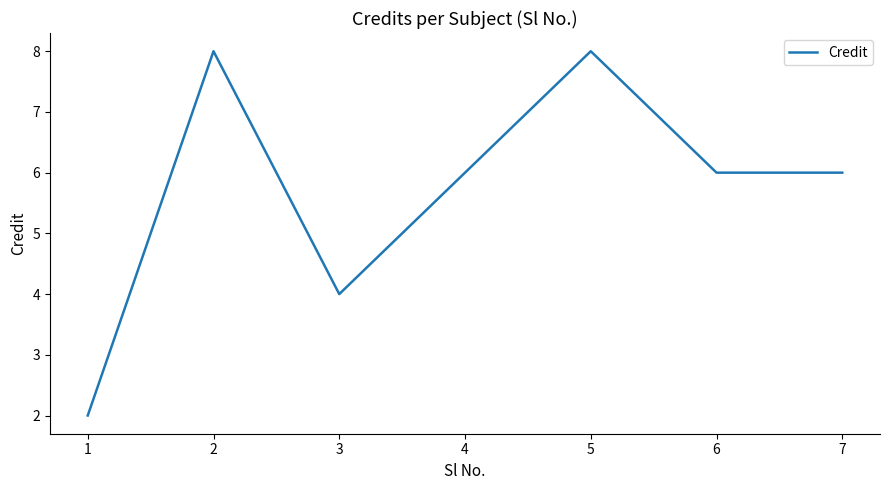

True or false: the data has more than 0 interior local peaks.

True